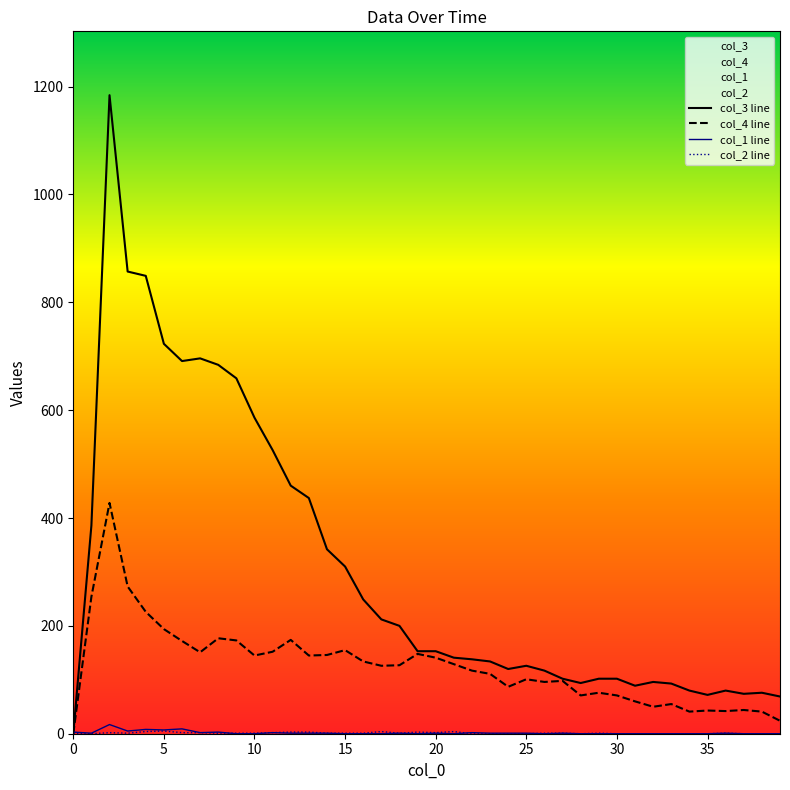

What is the difference between the col_2 values at 19 and 18?

2